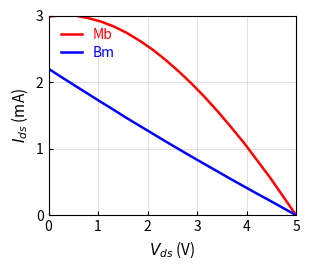

Which series has the widest spread of values?

Mb